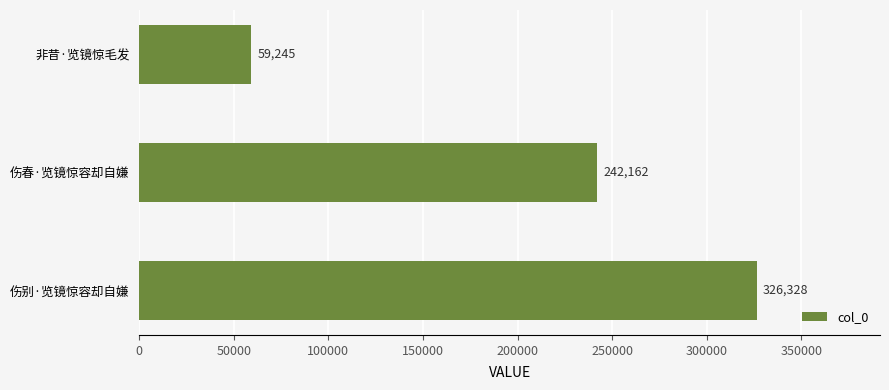

Count the values in the range 59245 to 326328.

3